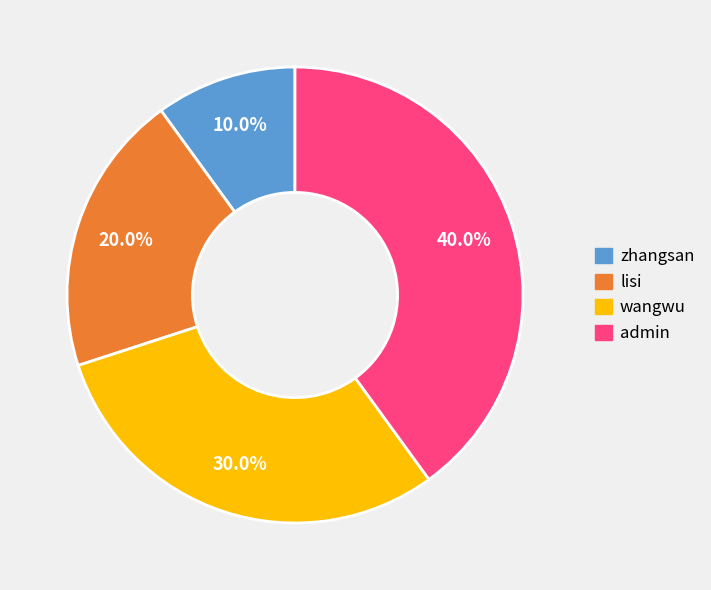

What percentage do admin and lisi together represent?

60.0%